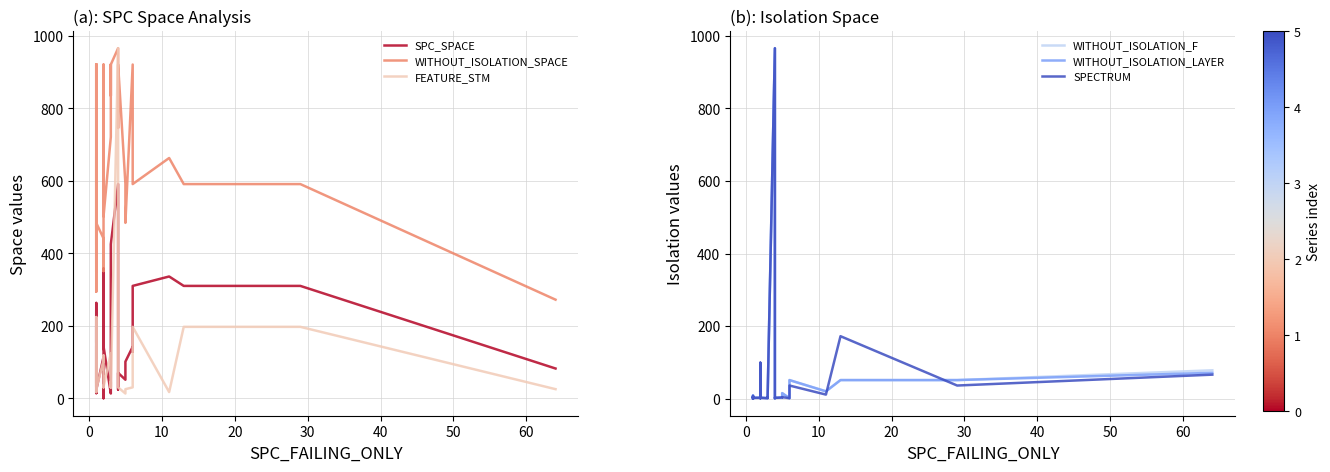

True or false: SPECTRUM and WITHOUT_ISOLATION_LAYER cross at least once.

True